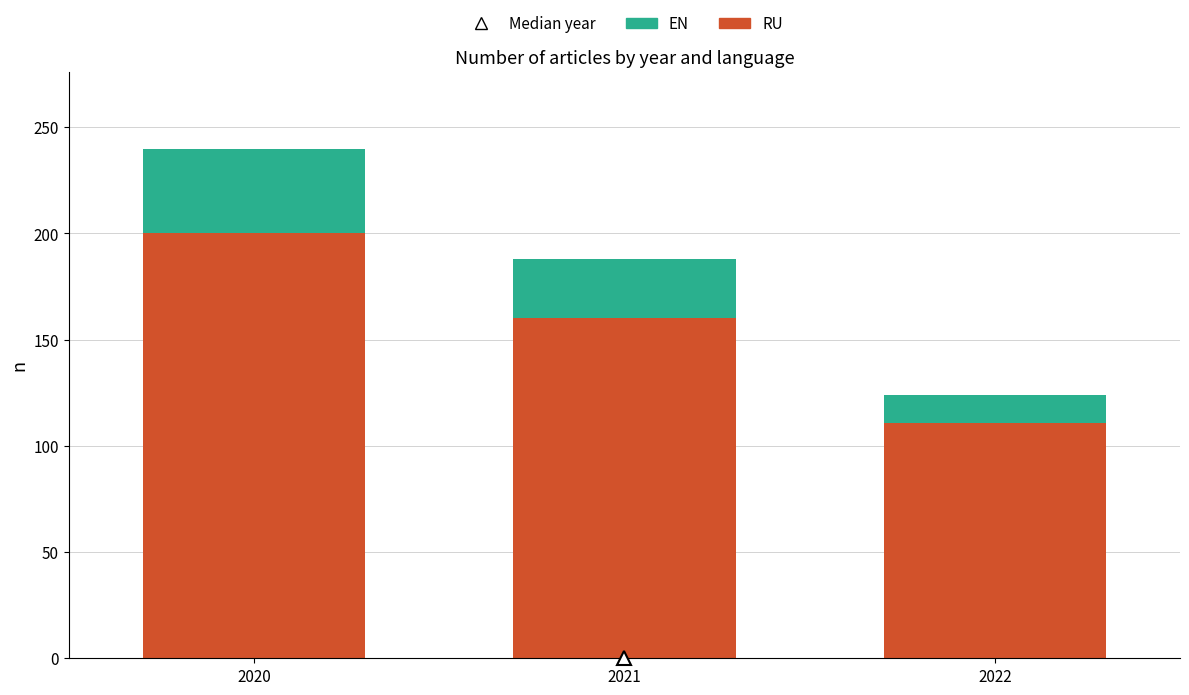

List the labels in order of RU value, largest first.

2020, 2021, 2022